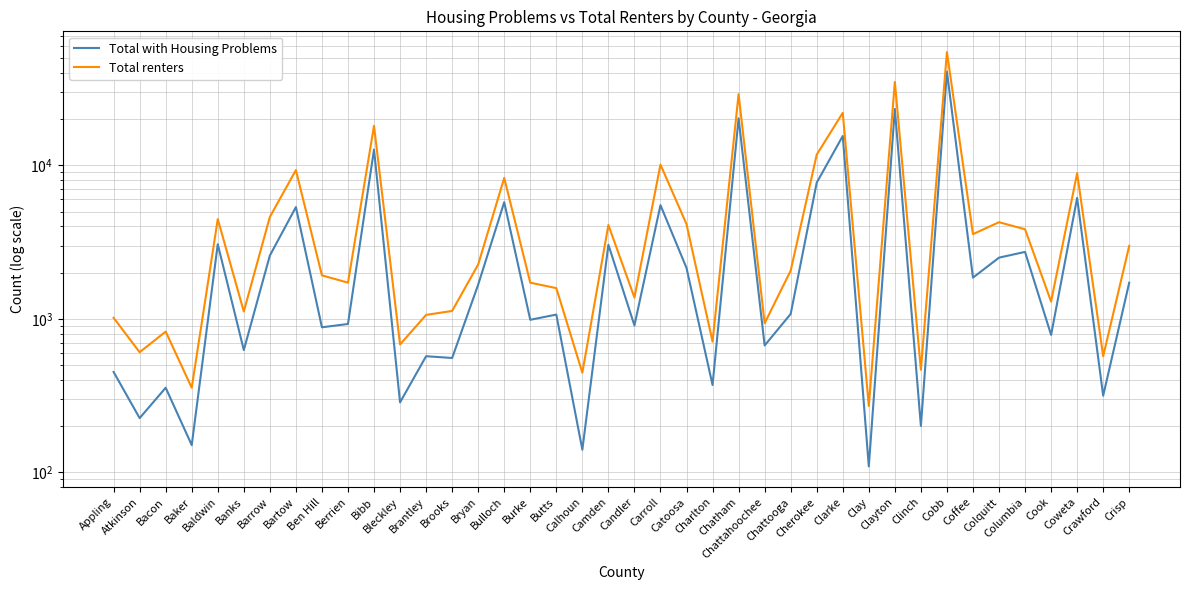

In Total renters, how many points are higher than both neighbors (excluding endpoints)?

13